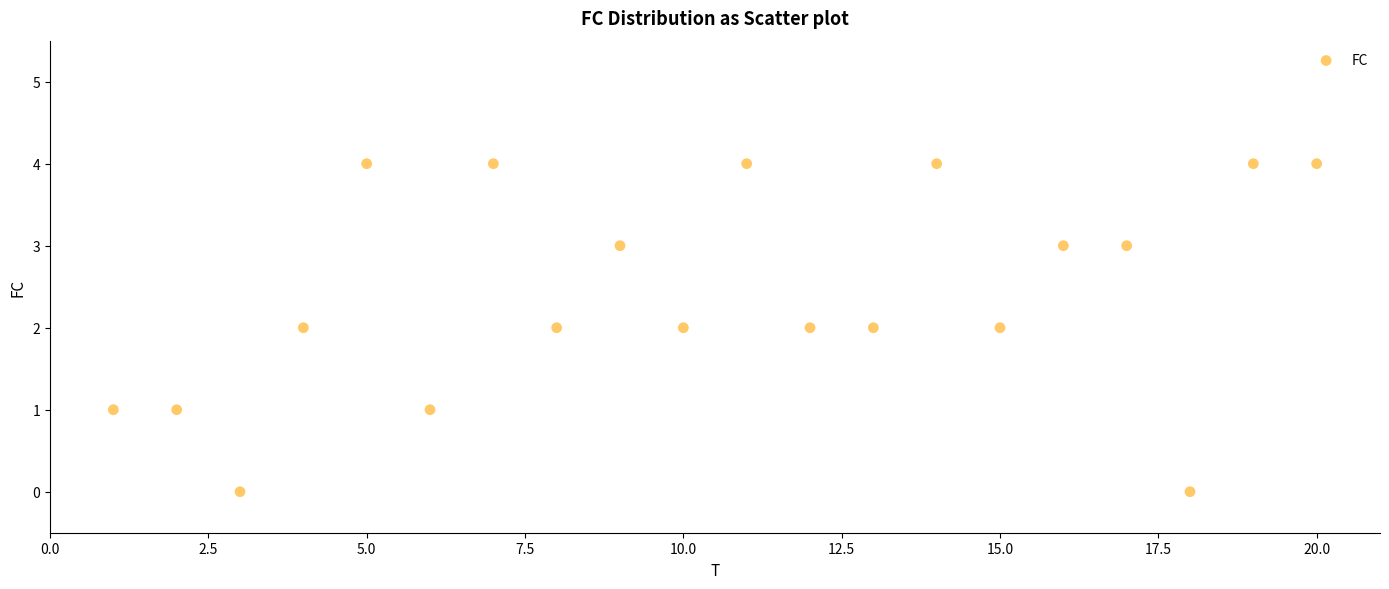

What is the range of X values (max minus min)?

19